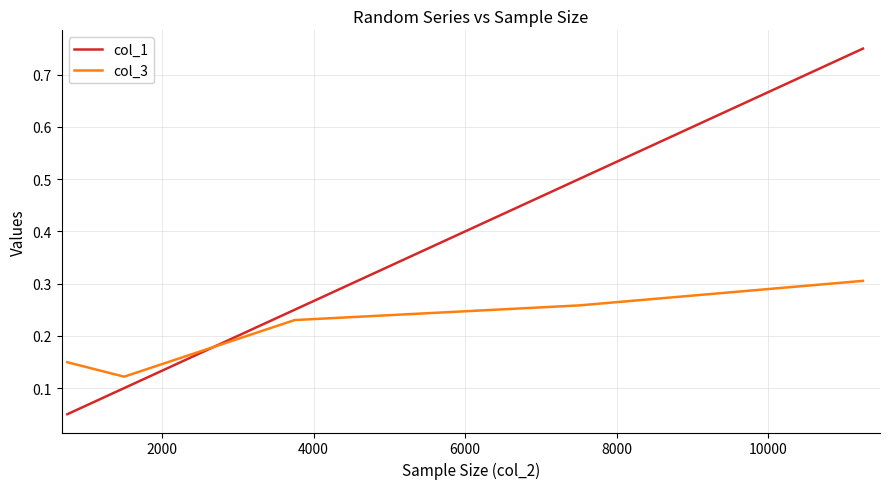

True or false: col_1 and col_3 cross at least once.

True